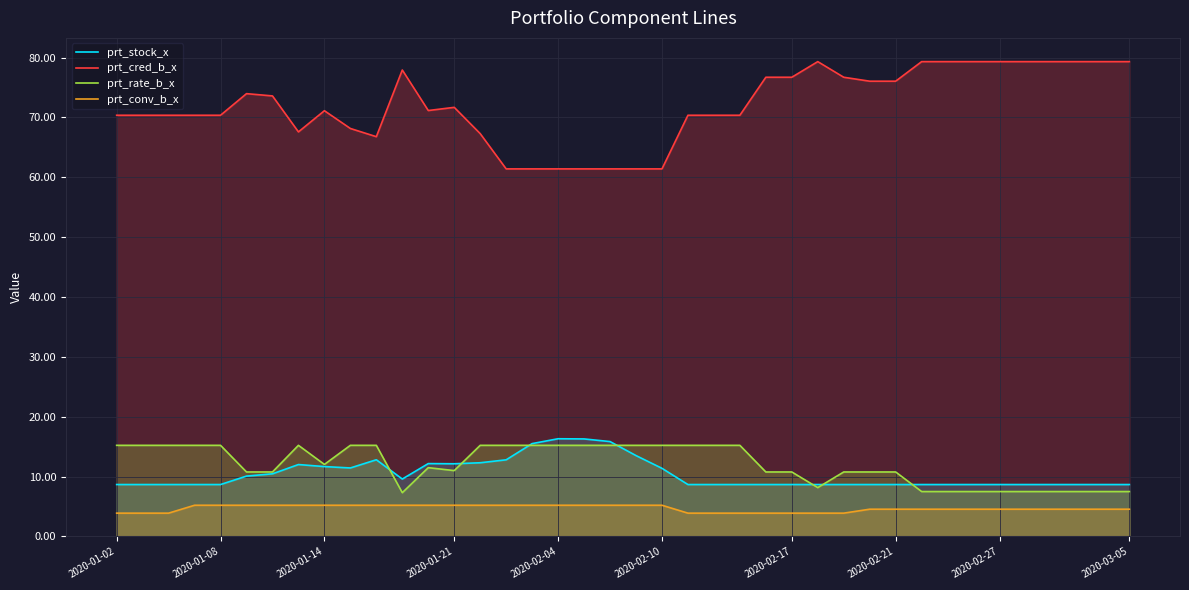

Which series has the largest total across all categories?

prt_cred_b_x